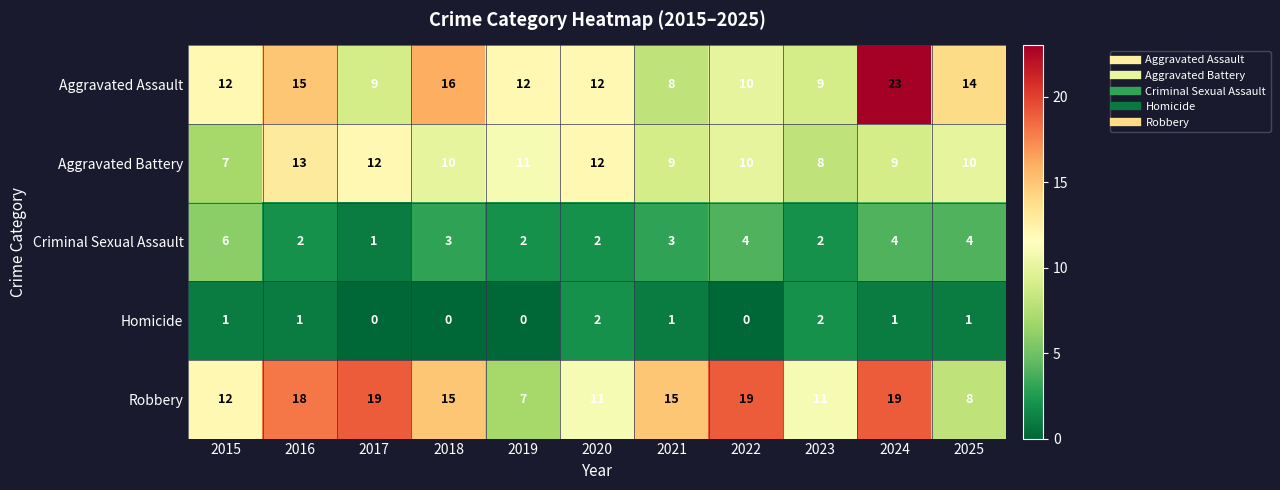

The value of Homicide at 2020 is 4. True or false?

False